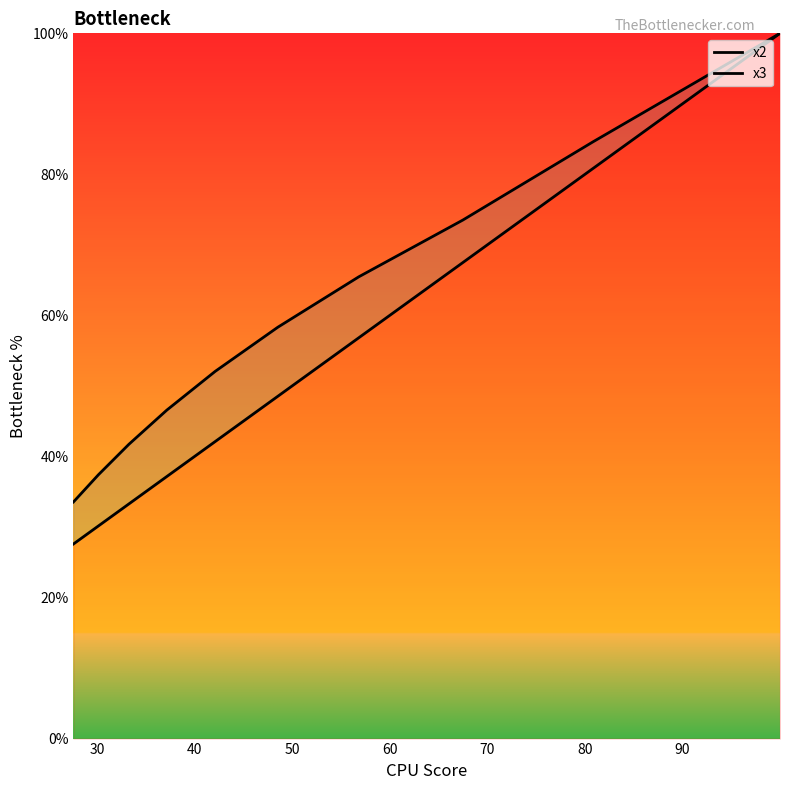

What is the label of the 7th point from the left?

80